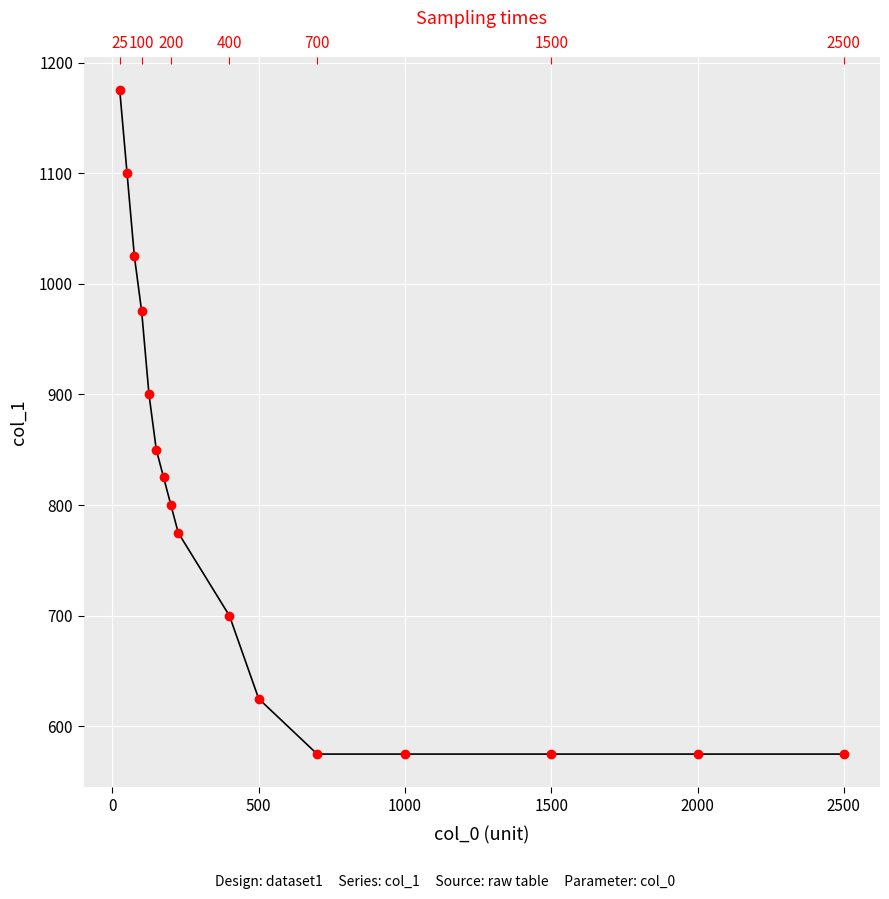

How many data points are above 800?

7